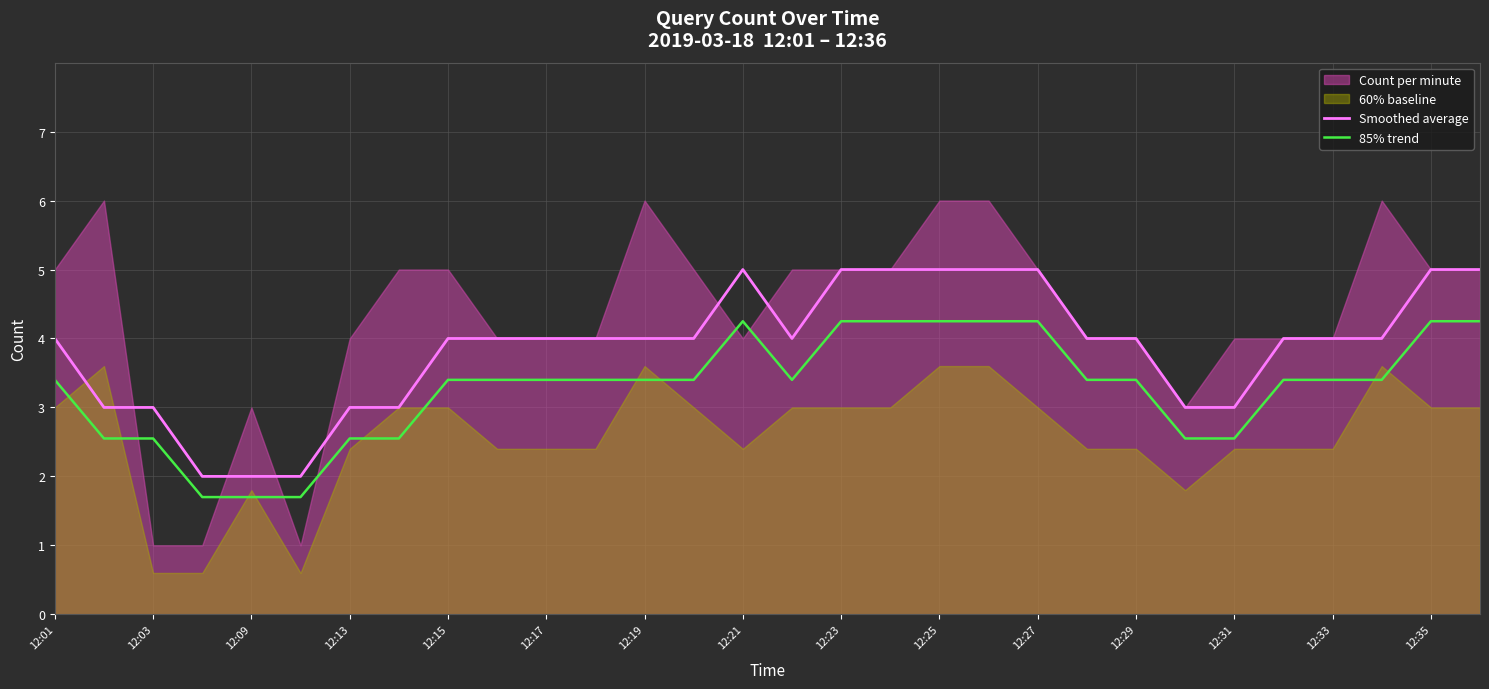

The Smoothed average series shows 3.0 at 12:13. True or false?

True